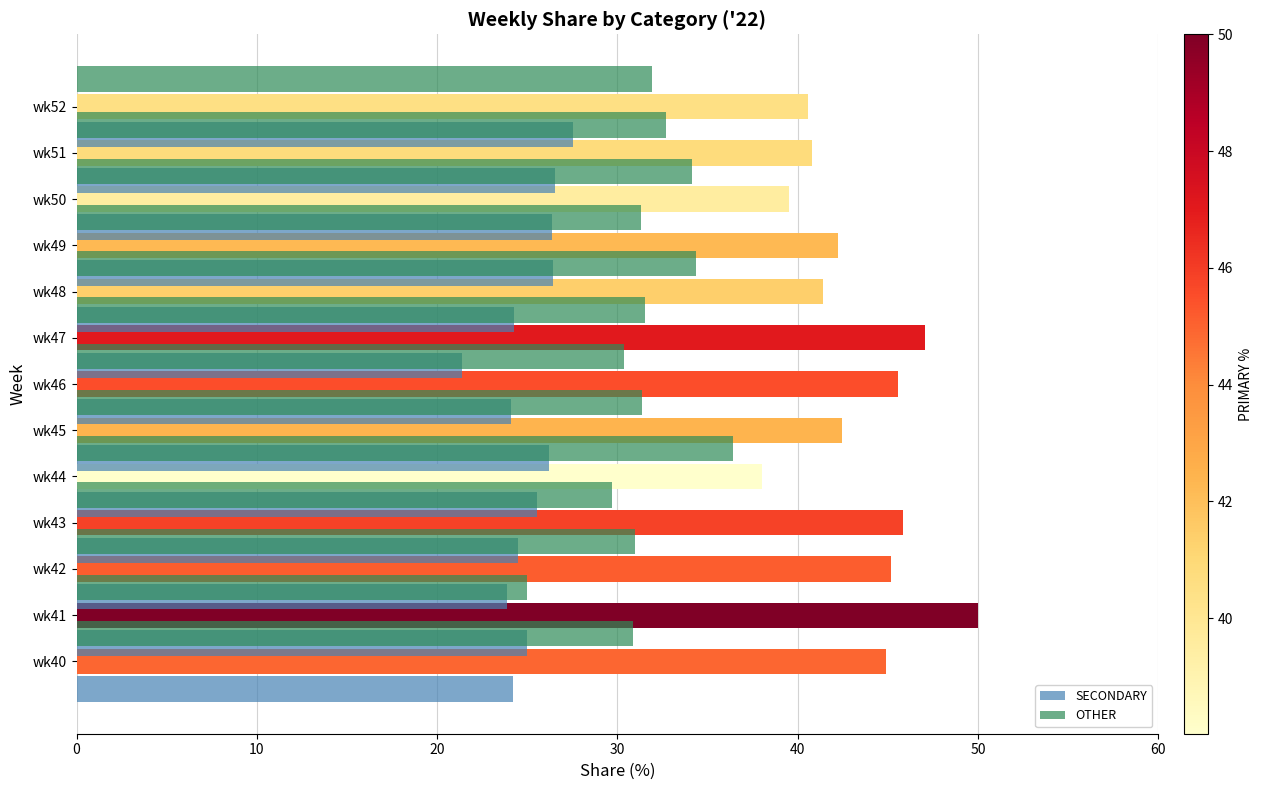

At which label does SECONDARY first exceed 25?

wk43